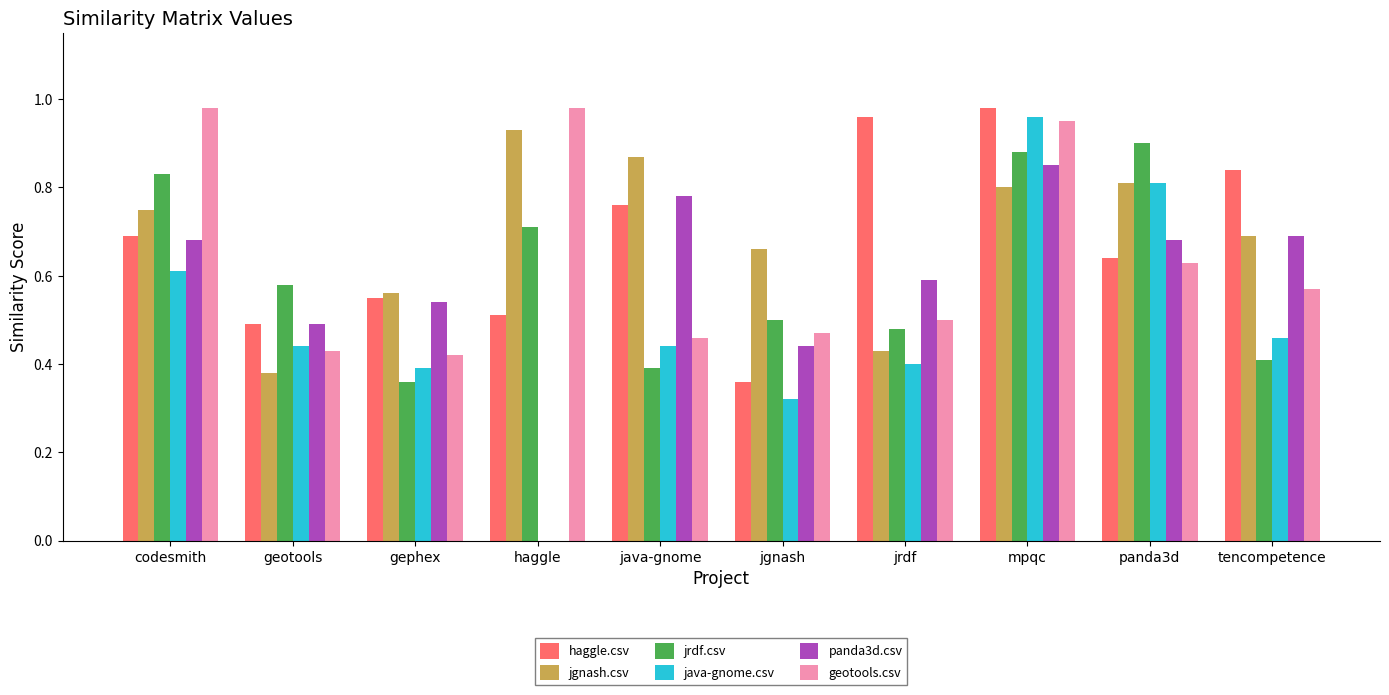

Is it true that panda3d.csv equals 1.1 at java-gnome?

False